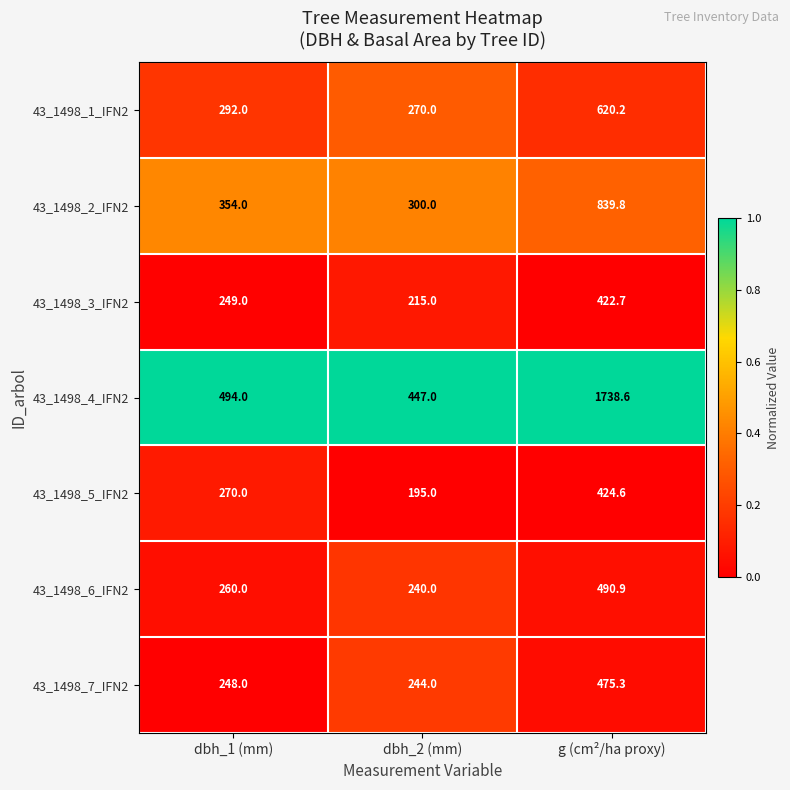

Reading left to right, what are all the values shown in this chart?

43_1498_1_IFN2: dbh_1 (mm)=292.0	dbh_2 (mm)=270.0	g (cm²/ha proxy)=620.2
43_1498_2_IFN2: dbh_1 (mm)=354.0	dbh_2 (mm)=300.0	g (cm²/ha proxy)=839.8
43_1498_3_IFN2: dbh_1 (mm)=249.0	dbh_2 (mm)=215.0	g (cm²/ha proxy)=422.7
43_1498_4_IFN2: dbh_1 (mm)=494.0	dbh_2 (mm)=447.0	g (cm²/ha proxy)=1738.6
43_1498_5_IFN2: dbh_1 (mm)=270.0	dbh_2 (mm)=195.0	g (cm²/ha proxy)=424.6
43_1498_6_IFN2: dbh_1 (mm)=260.0	dbh_2 (mm)=240.0	g (cm²/ha proxy)=490.9
43_1498_7_IFN2: dbh_1 (mm)=248.0	dbh_2 (mm)=244.0	g (cm²/ha proxy)=475.3